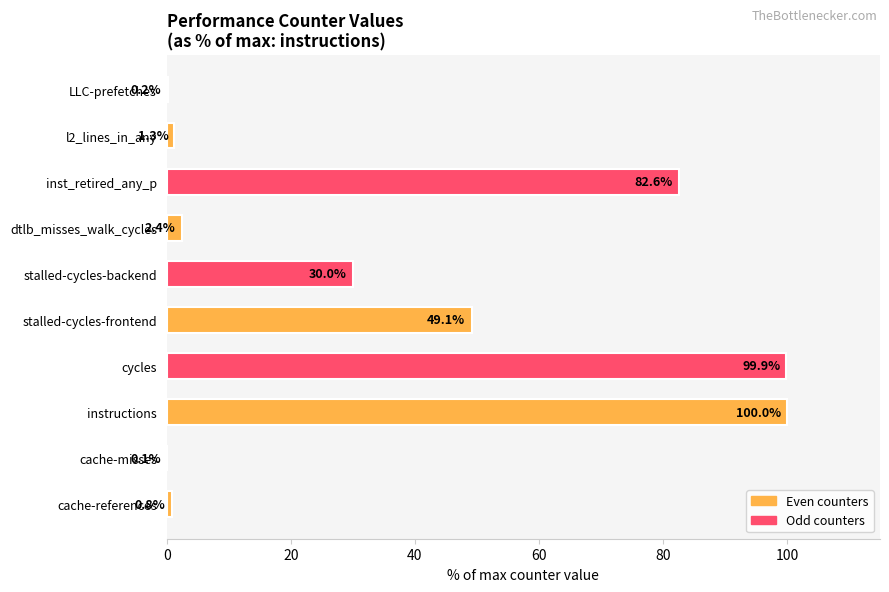

What is the approximate value at instructions?

100.0